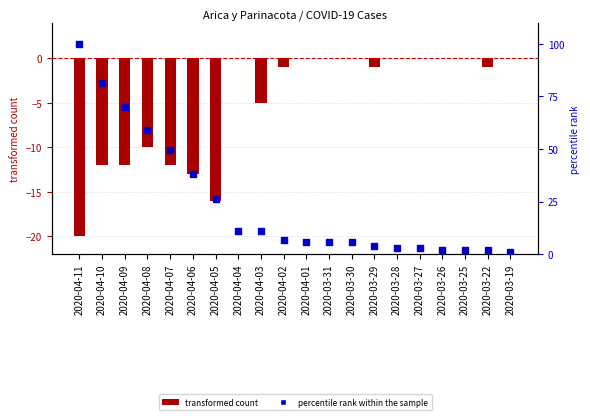

What are all the series names shown in the legend?

transformed count, percentile rank within the sample